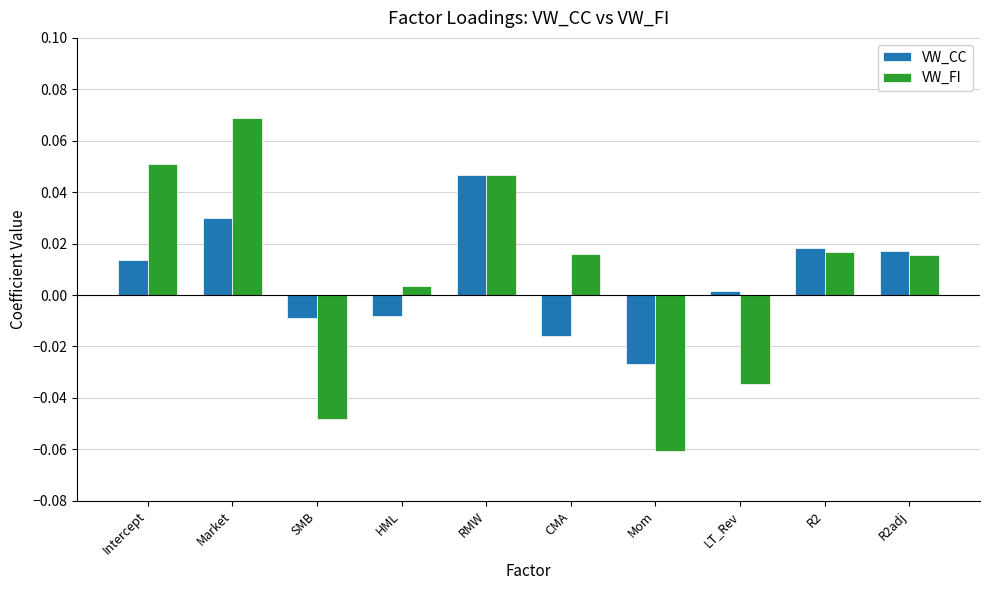

True or false: VW_CC has a value of 0.0 at Intercept.

True